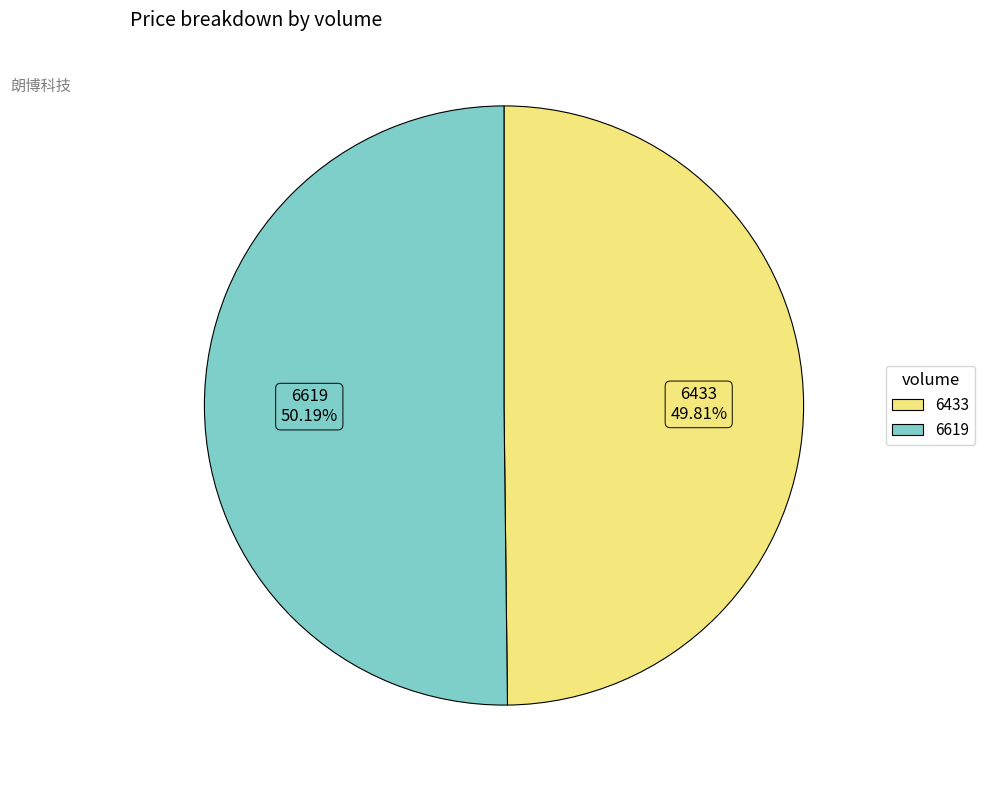

How much of the chart is everything except 6433?

50.2%